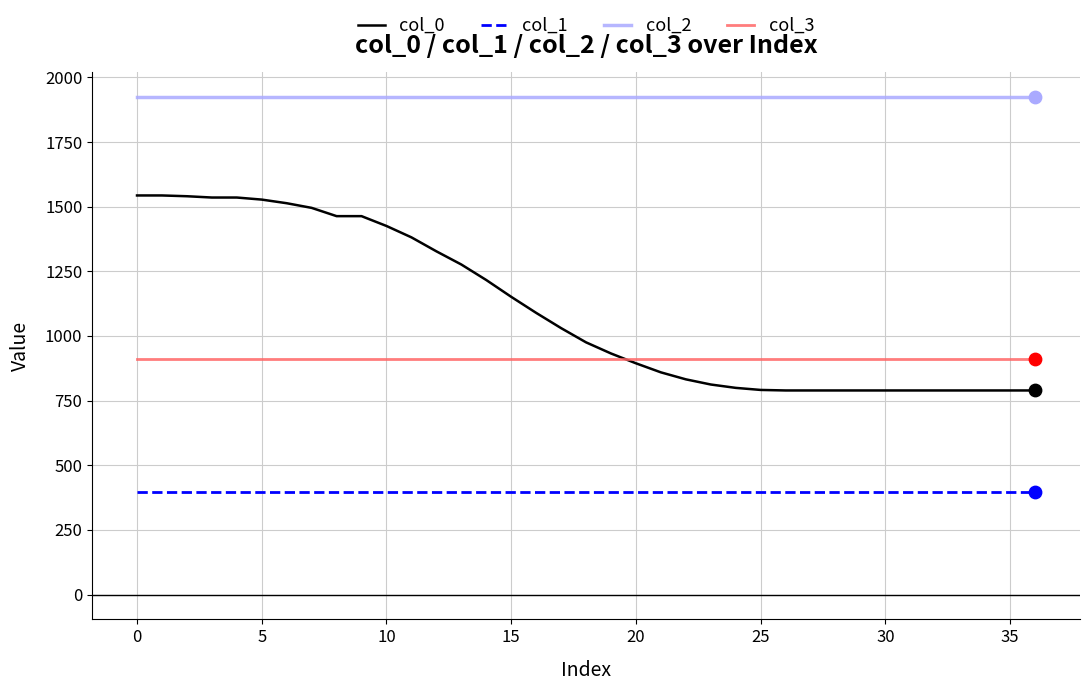

Which series has the largest total across all categories?

col_2